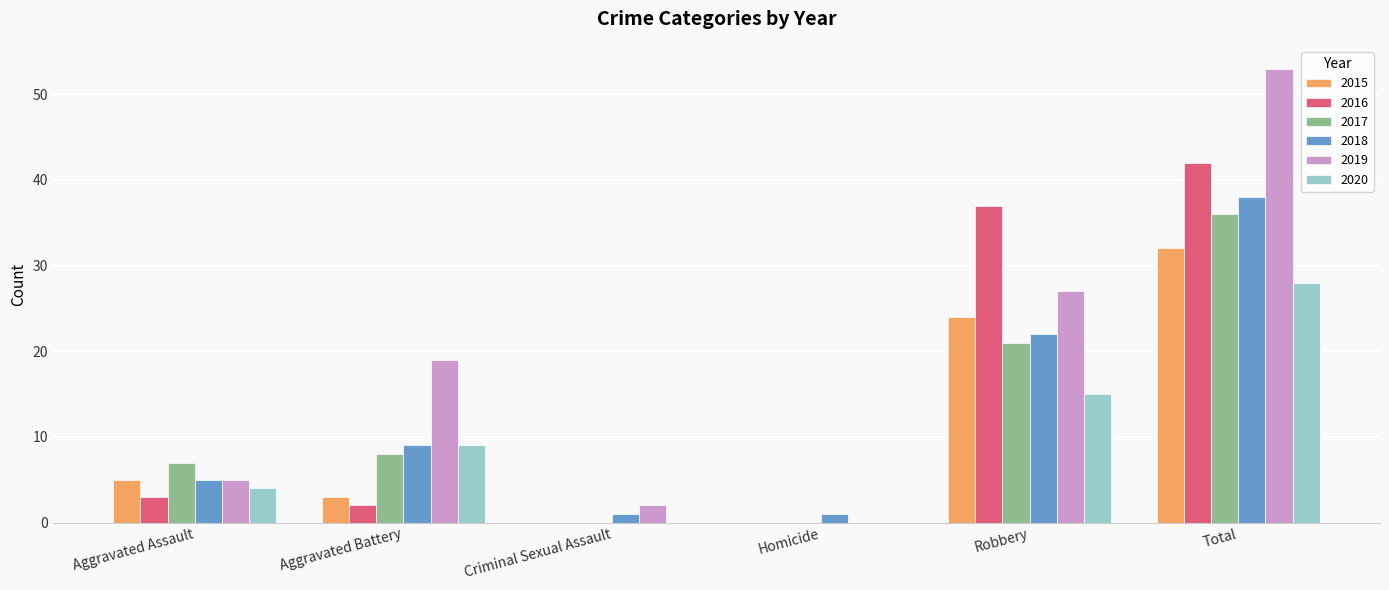

The 2017 series shows 9 at Aggravated Assault. True or false?

False